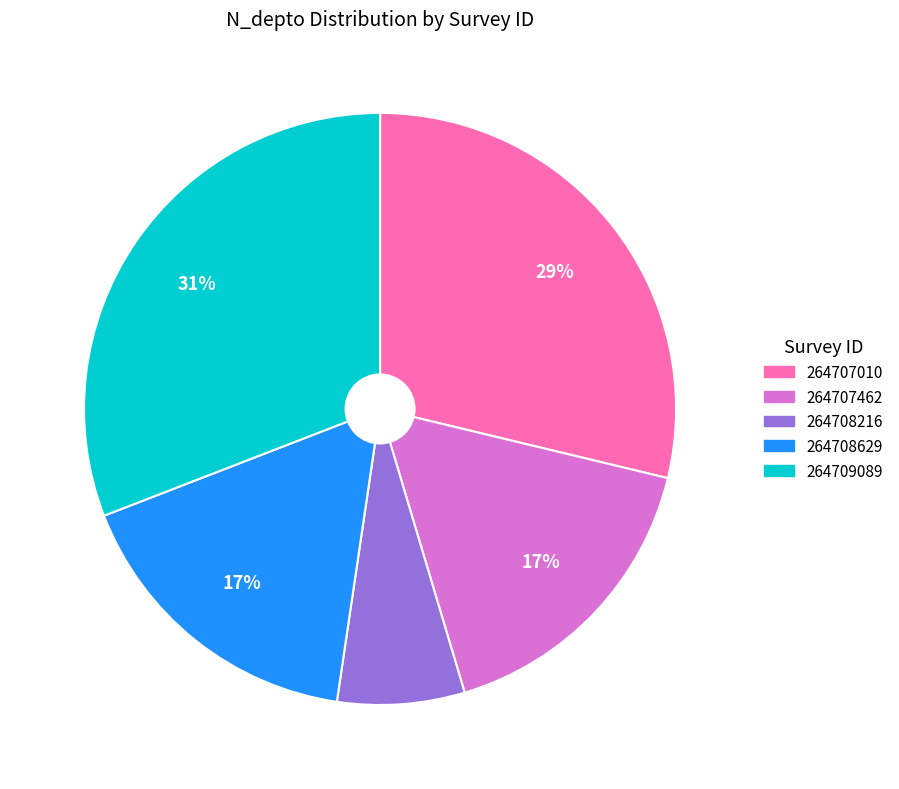

To the nearest percent, what portion does 264708216 represent?

7%